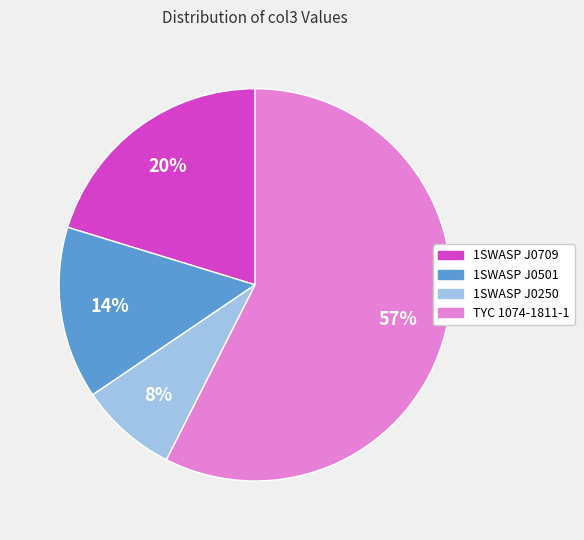

Does any single category account for the majority?

Yes